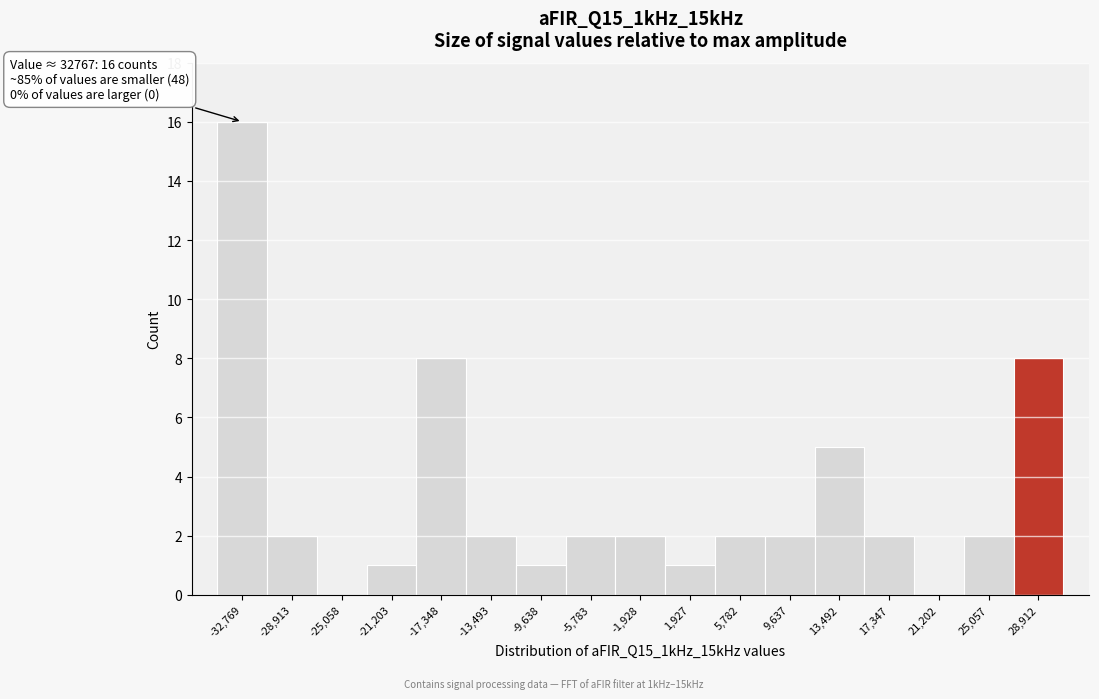

Reading left to right, list all the values displayed in this chart.

-32,769=16	-28,913=2	-25,058=0	-21,203=1	-17,348=8	-13,493=2	-9,638=1	-5,783=2	-1,928=2	1,927=1	5,782=2	9,637=2	13,492=5	17,347=2	21,202=0	25,057=2	28,912=8